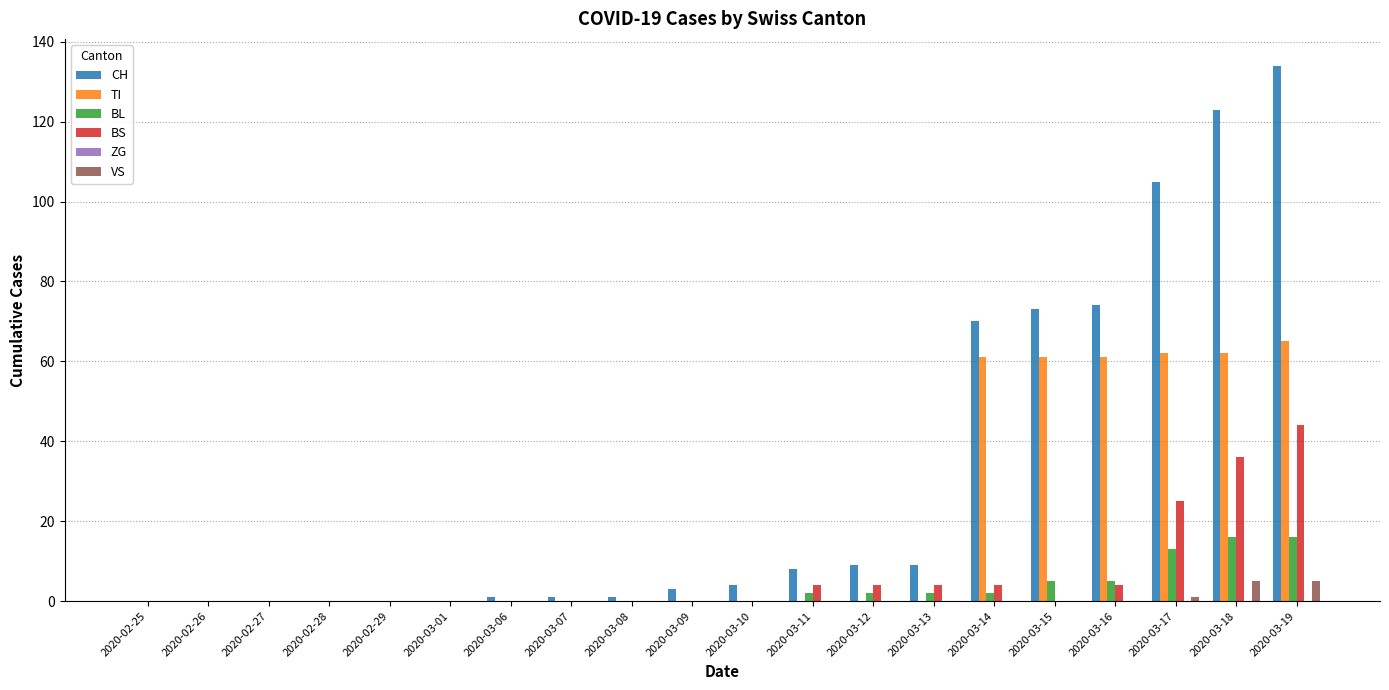

What value does the CH series have at 2020-03-11, to the nearest 10?

10